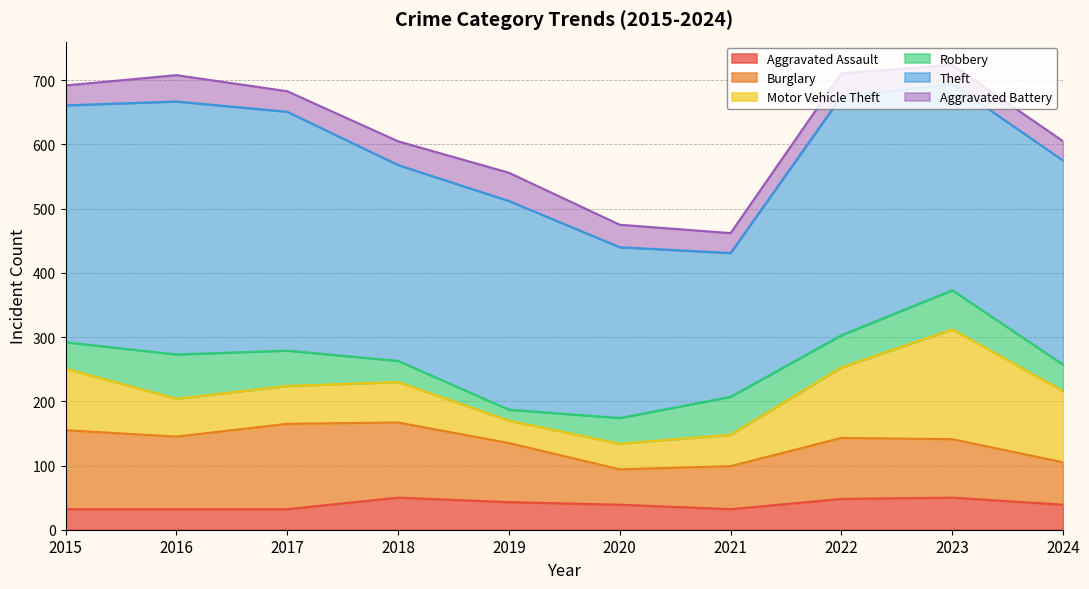

At which category does the chart reach its peak across all series?

2016